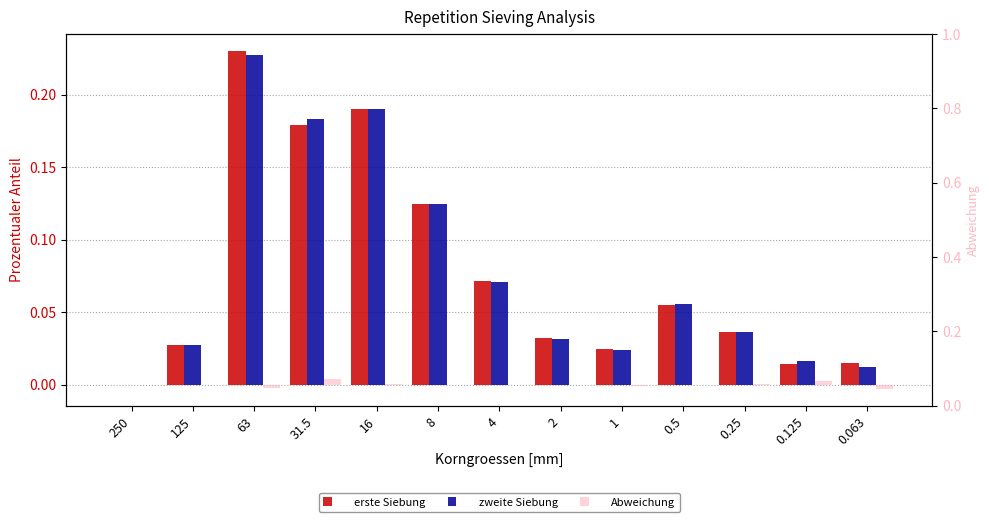

At 0.25, list the series in order from largest to smallest.

zweite Siebung, erste Siebung, Abweichung